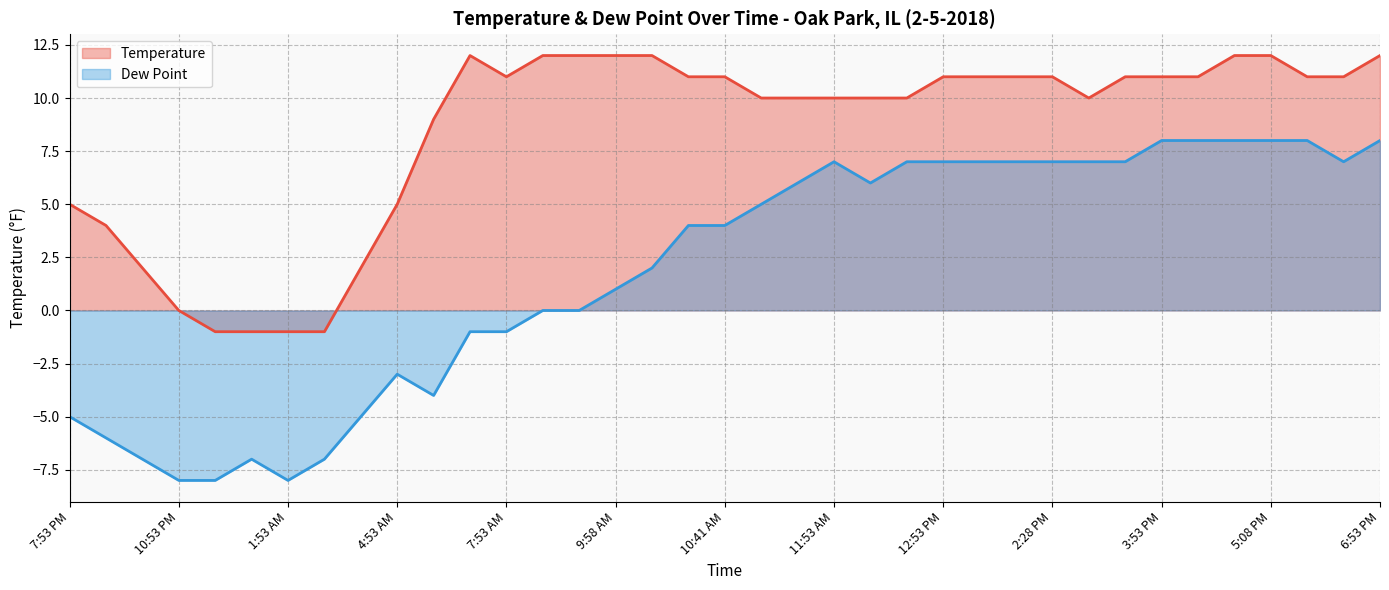

Which category has the highest value across all series?

6:53 AM